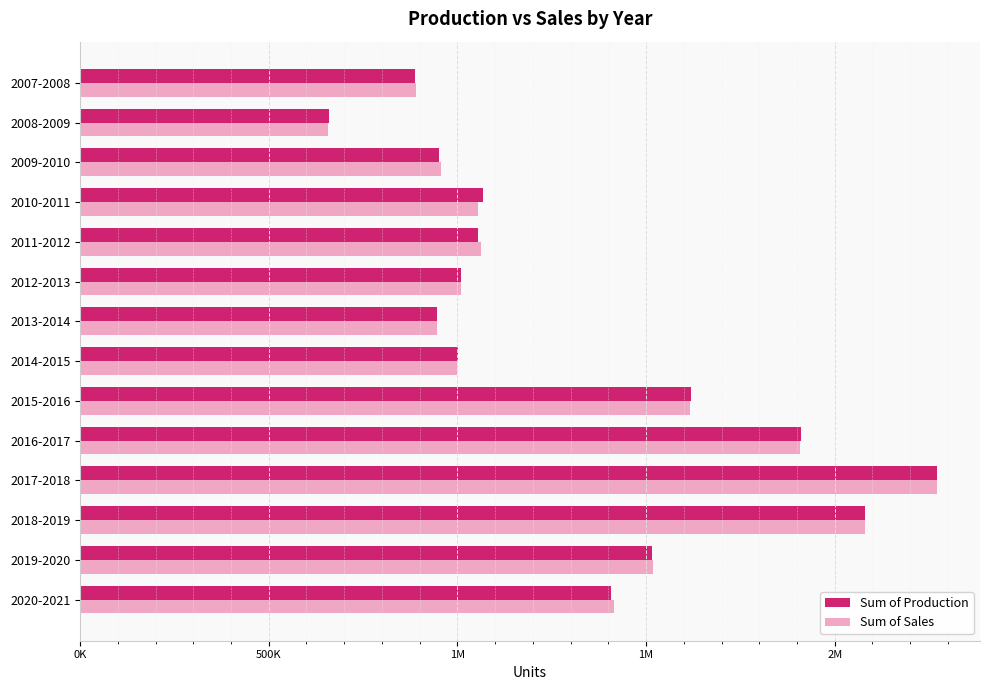

At which label does Sum of Sales first exceed 1061780?

8